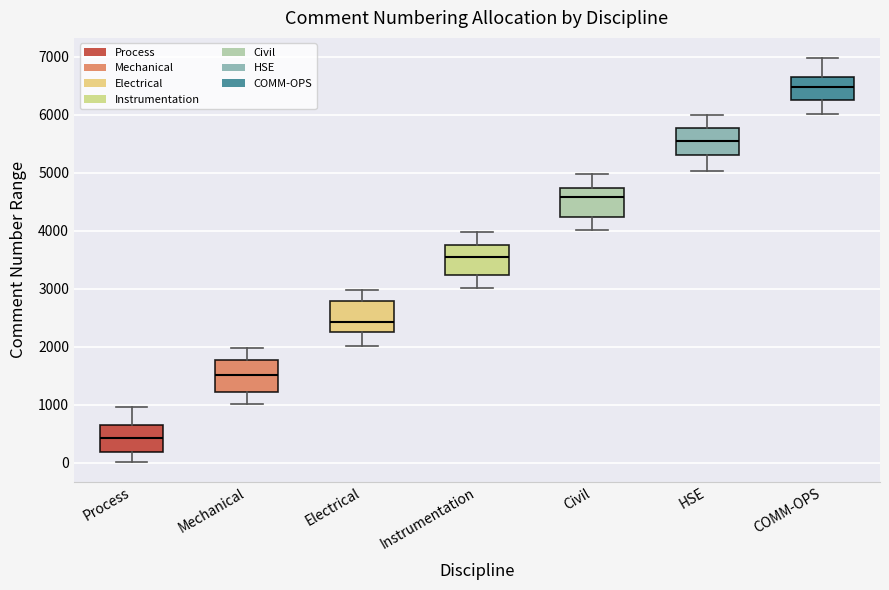

Reading left to right, transcribe this box plot: for each box, give where its median line is, the range the box spans, and where its two whiskers end, as read against the y-axis. The values are not printed on the chart, so give them approximately, as read against the axis.

Process: median 400, box 200 to 700, whiskers 0 to 1000
Mechanical: median 1500, box 1200 to 1800, whiskers 1000 to 2000
Electrical: median 2400, box 2300 to 2800, whiskers 2000 to 3000
Instrumentation: median 3500, box 3200 to 3800, whiskers 3000 to 4000
Civil: median 4600, box 4200 to 4700, whiskers 4000 to 5000
HSE: median 5600, box 5300 to 5800, whiskers 5000 to 6000
COMM-OPS: median 6500, box 6200 to 6700, whiskers 6000 to 7000